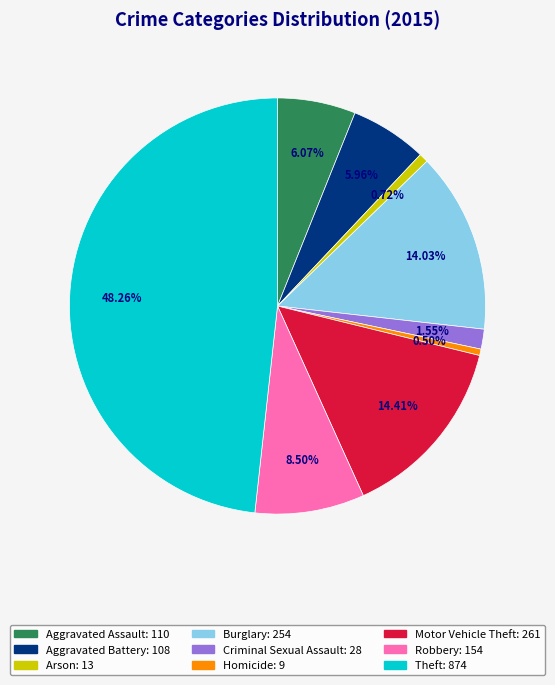

What portion of the pie excludes Aggravated Battery?

94.0%